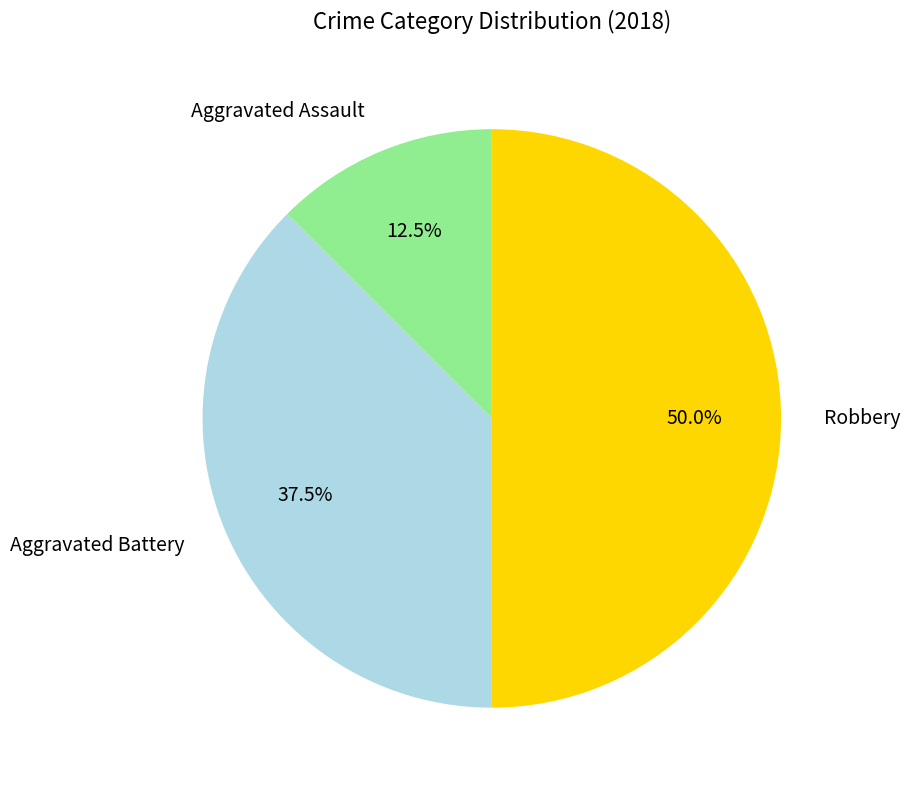

Which has a higher value, Robbery or Aggravated Battery?

Robbery